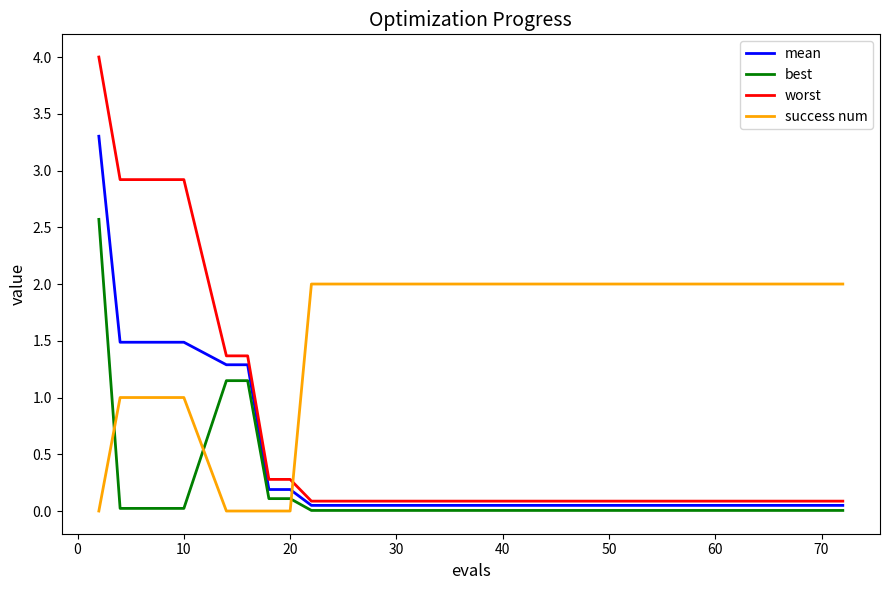

Rank the series by their average value, from lowest to highest.

best, mean, worst, success num